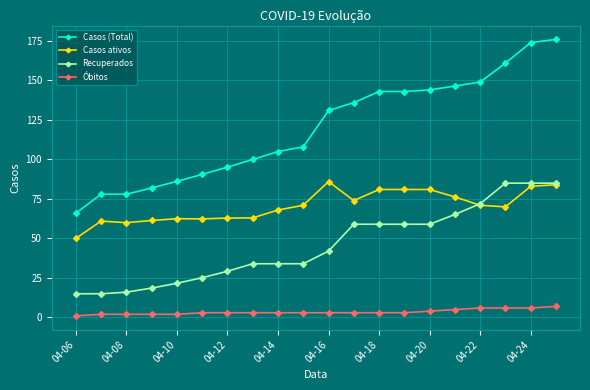

True or false: Recuperados and Casos (Total) cross at least once.

False